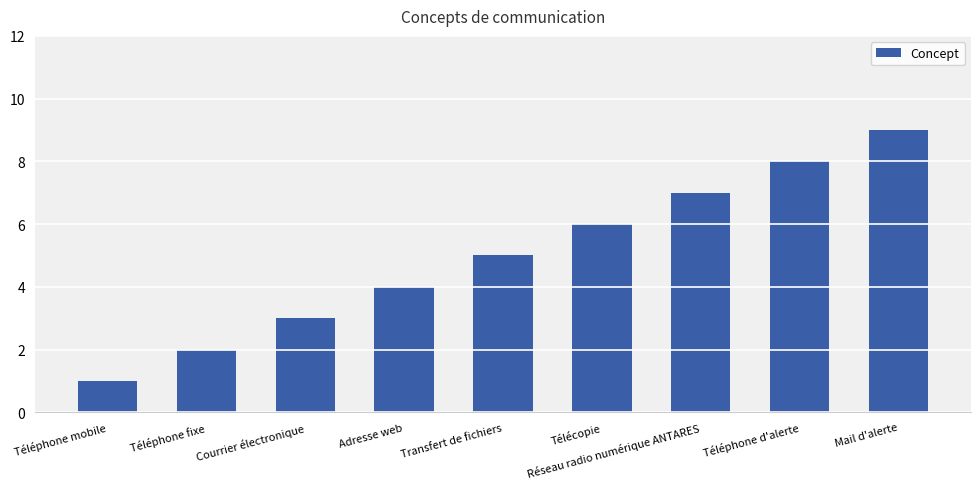

Rank the categories by value from lowest to highest.

Téléphone mobile, Téléphone fixe, Courrier électronique, Adresse web, Transfert de fichiers, Télécopie, Réseau radio numérique ANTARES, Téléphone d'alerte, Mail d'alerte